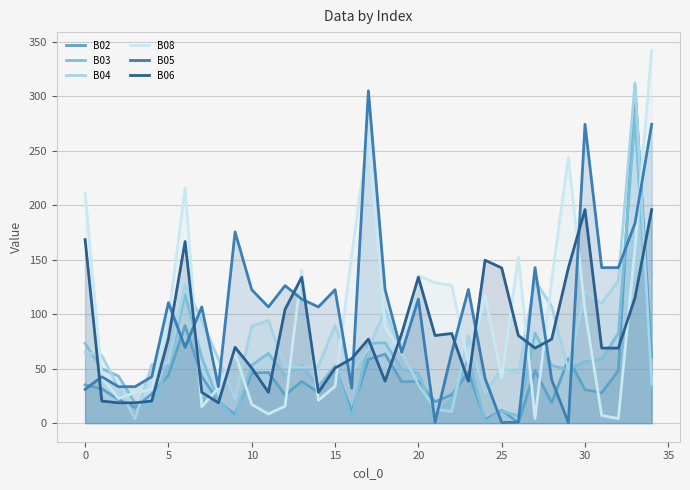

Which category has the highest value in the B04 series?

33